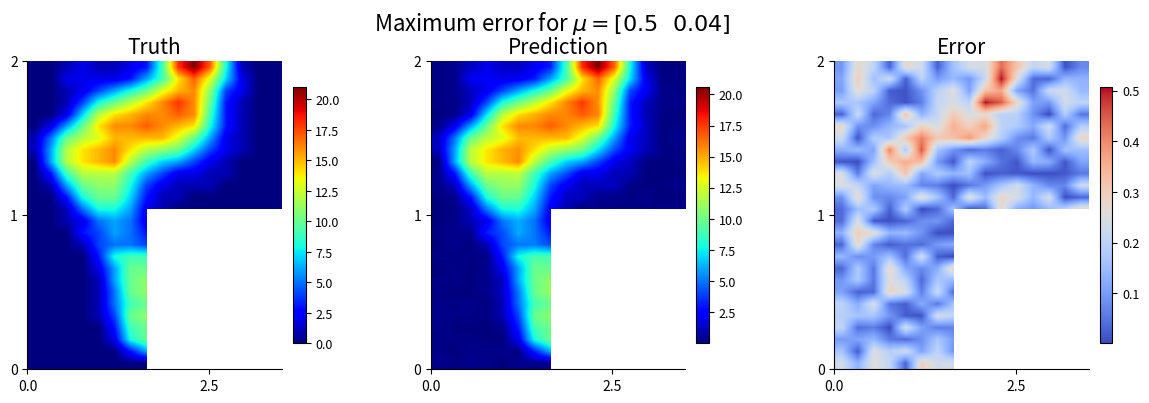

At how many categories does at least one series exceed 0?

16